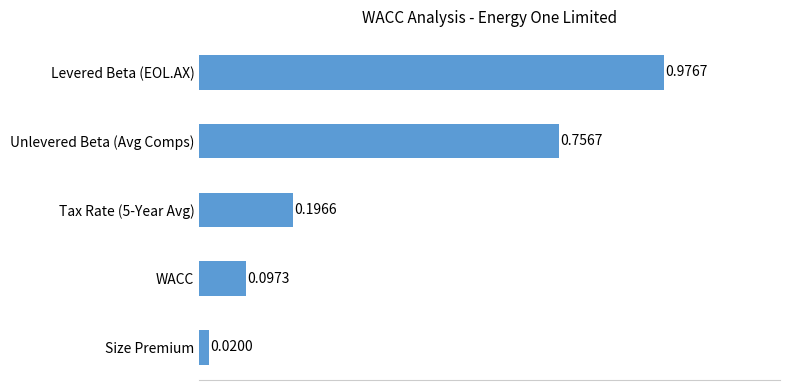

At which label is the value closest to 0?

Size Premium